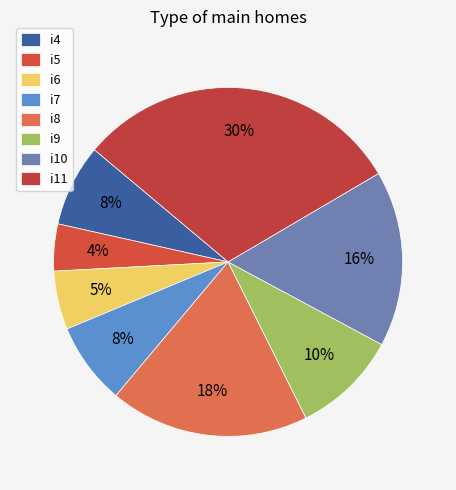

Is there a majority slice in this chart?

No